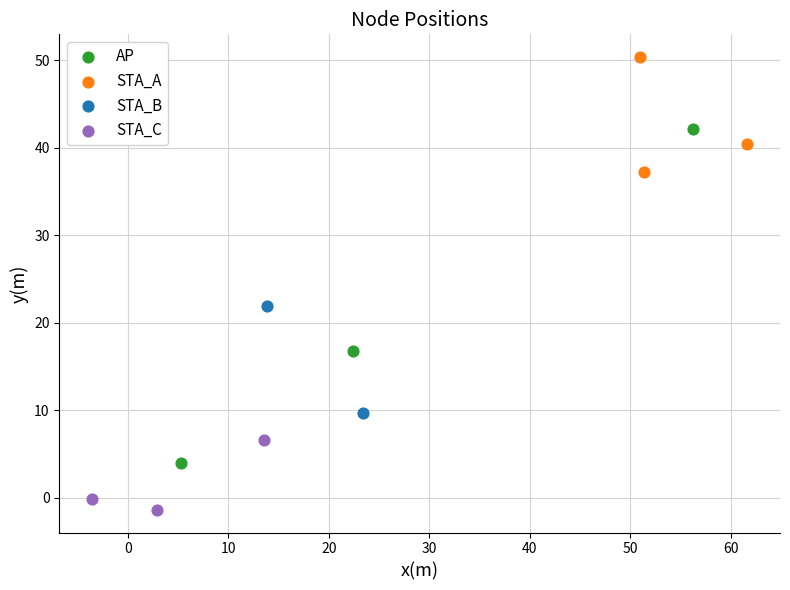

Which series has the widest spread of Y values?

AP